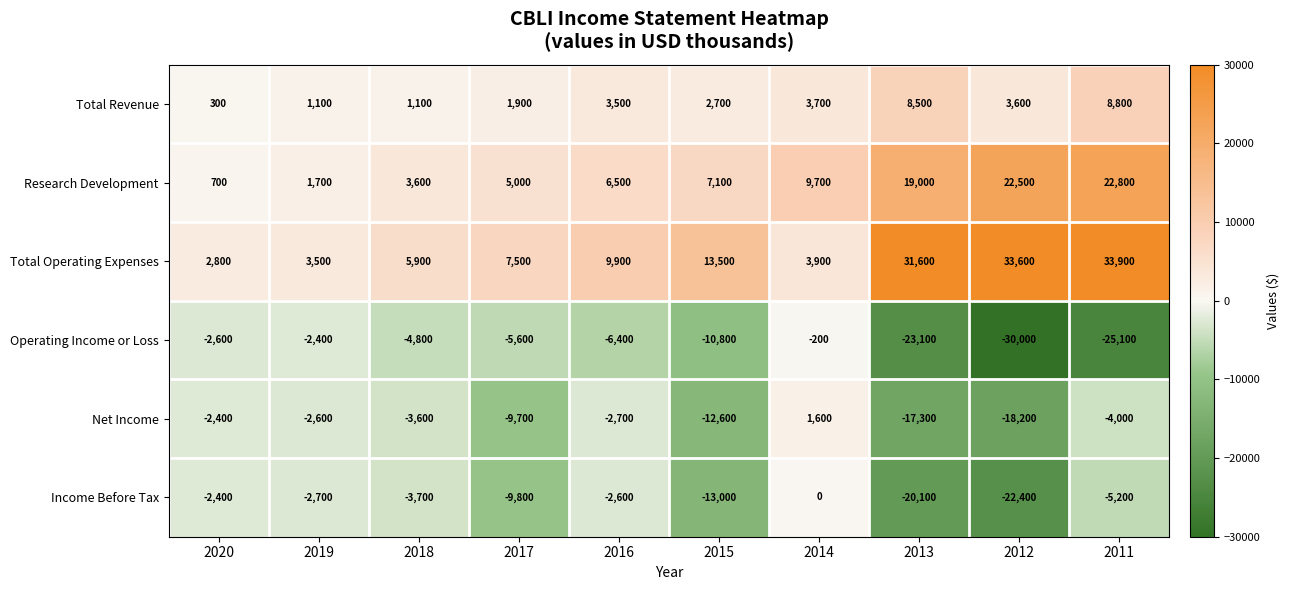

Rank the series by their maximum value, from lowest to highest.

Operating Income or Loss, Income Before Tax, Net Income, Total Revenue, Research Development, Total Operating Expenses